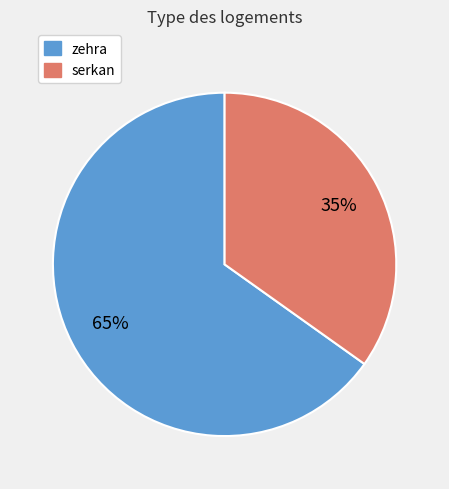

True or false: zehra accounts for 65% of the total.

True